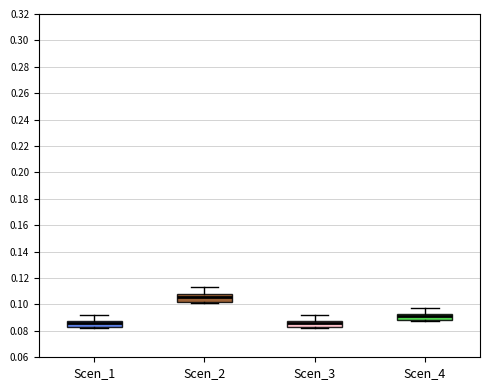

Reading left to right, read every box against the y-axis: the position of its median line, the range the box covers, and the ends of its whiskers. The values are not printed on the chart, so give them approximately, as read against the axis.

Scen_1: median 0.086, box 0.082 to 0.088, whiskers 0.082 (just below the box's lower edge) to 0.092
Scen_2: median 0.106, box 0.102 to 0.108, whiskers 0.102 (just below the box's lower edge) to 0.114
Scen_3: median 0.086, box 0.084 to 0.088, whiskers 0.082 to 0.092
Scen_4: median 0.092 (just below the box's upper edge), box 0.088 to 0.092, whiskers 0.088 (just below the box's lower edge) to 0.098